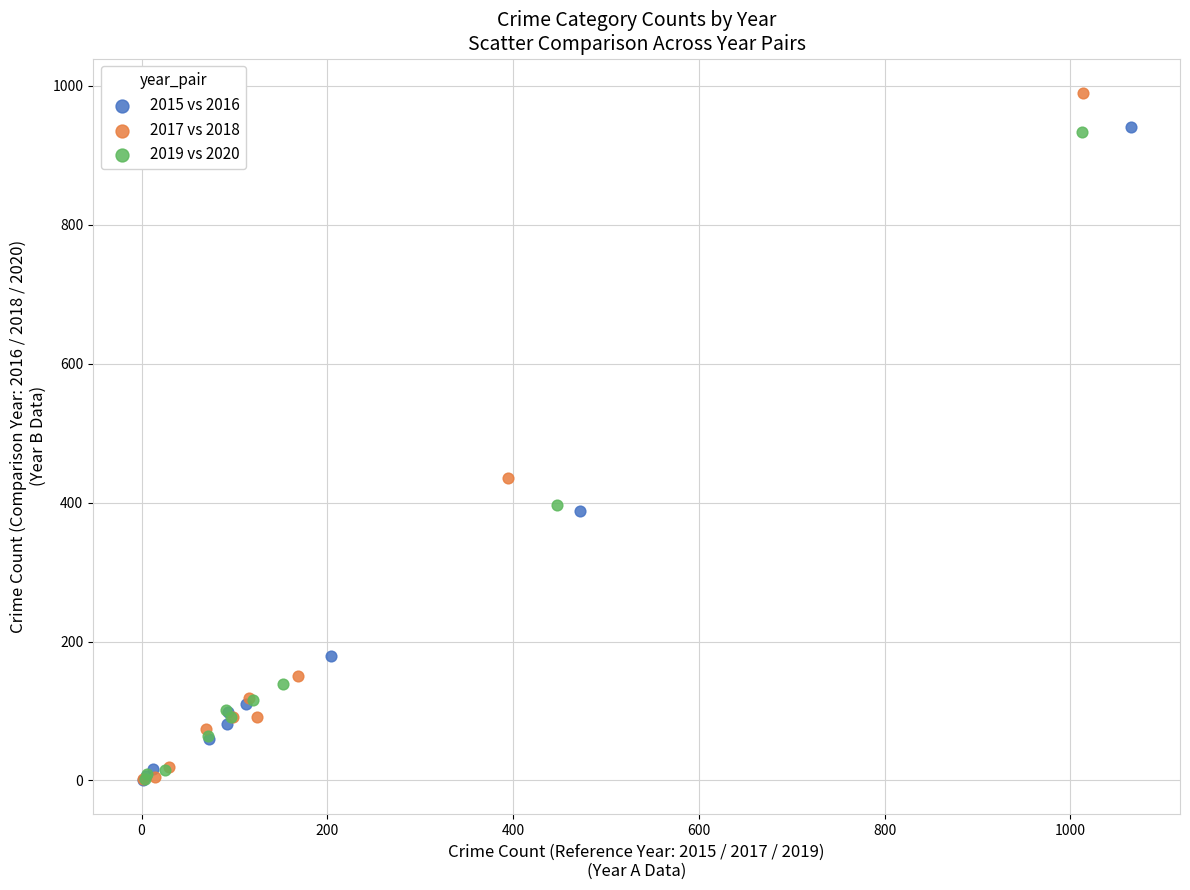

Which series reaches the maximum Y coordinate?

2017 vs 2018